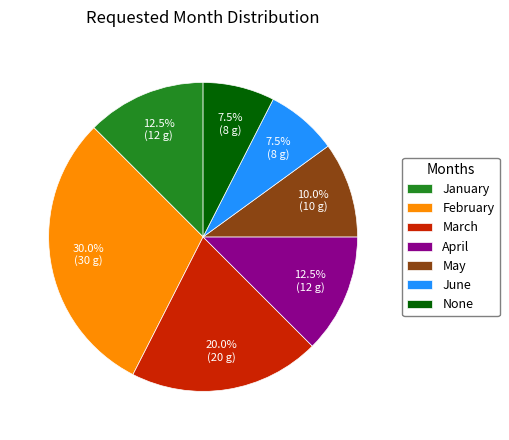

Approximately how many times larger is the value at May compared to March?

0.5